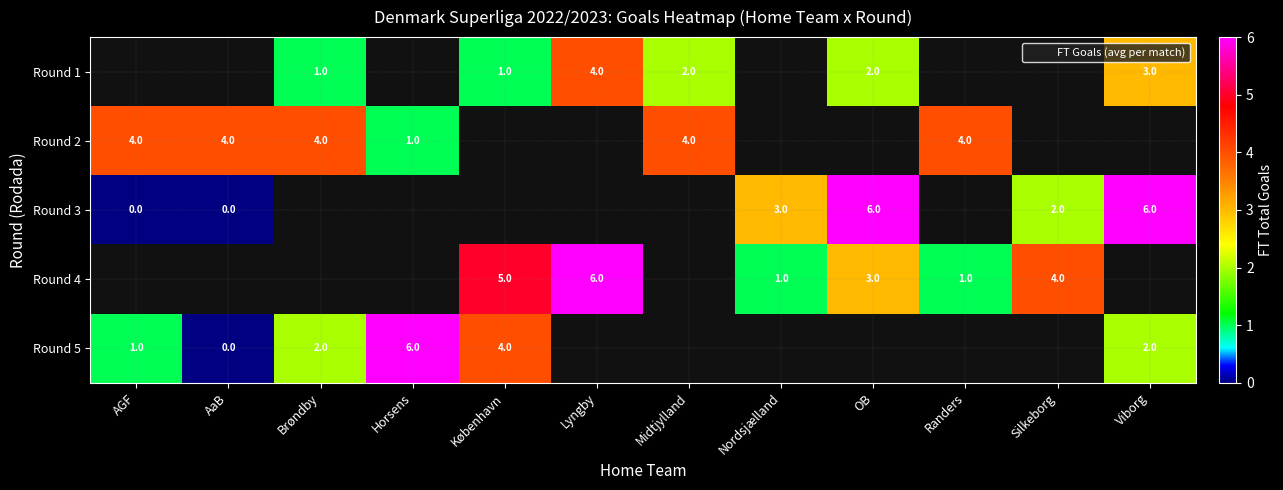

How many categories are shown in the chart?

12